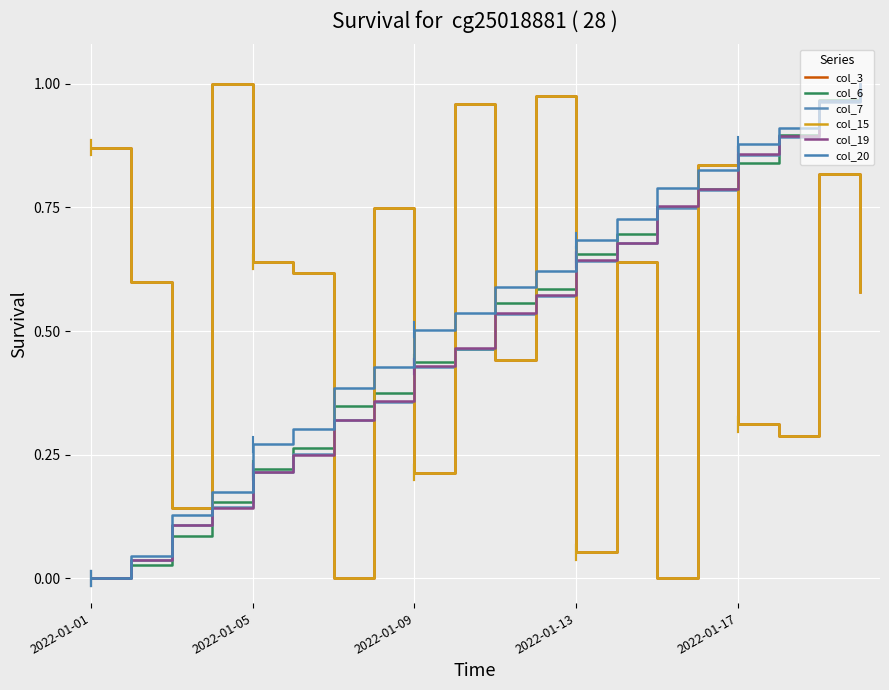

Which series ends up on top after the final intersection of col_15 and col_7?

col_7